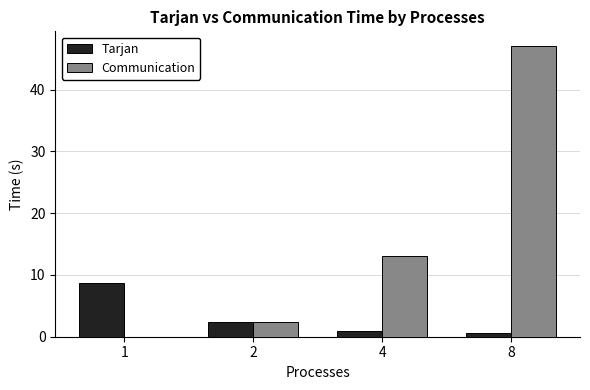

Which series has the largest total across all categories?

Communication